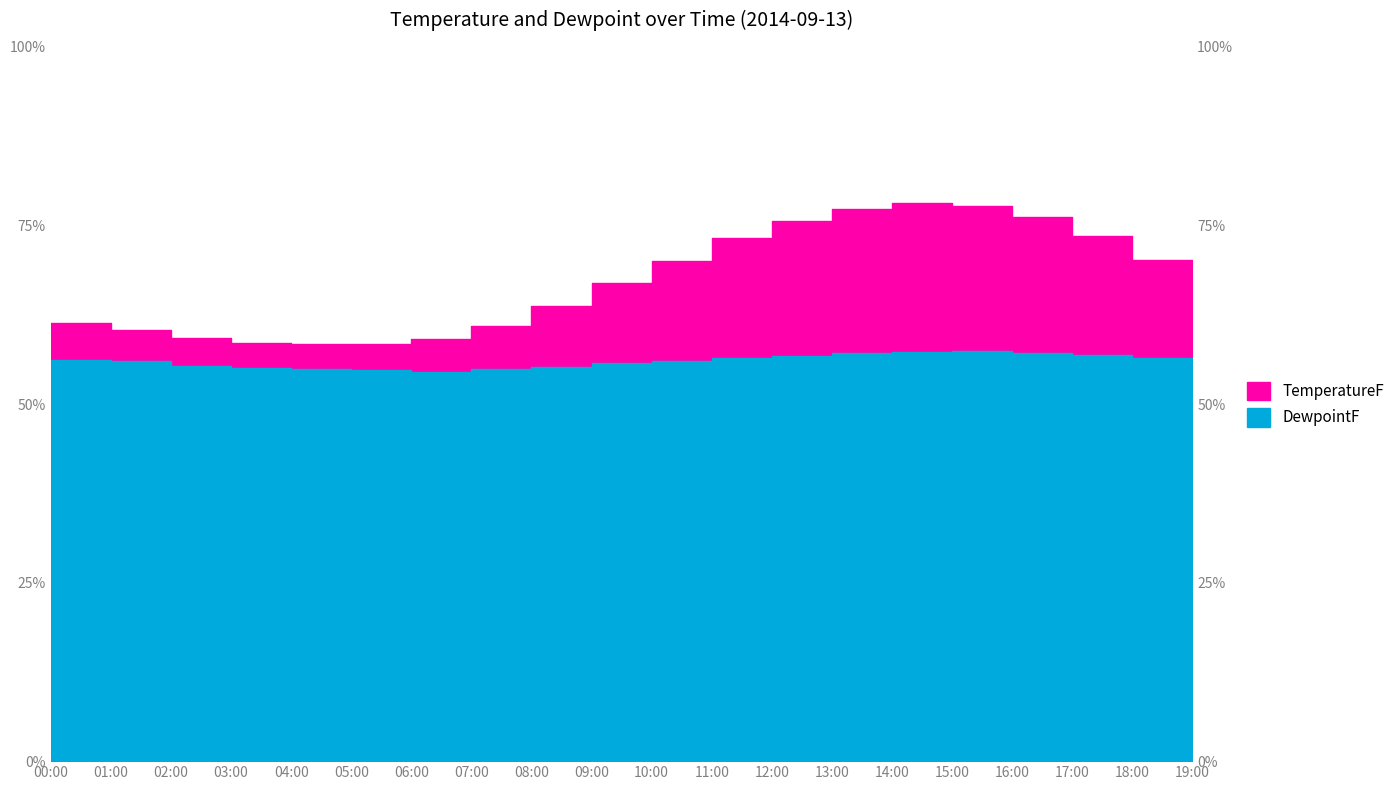

What position from the right is 17:00?

3